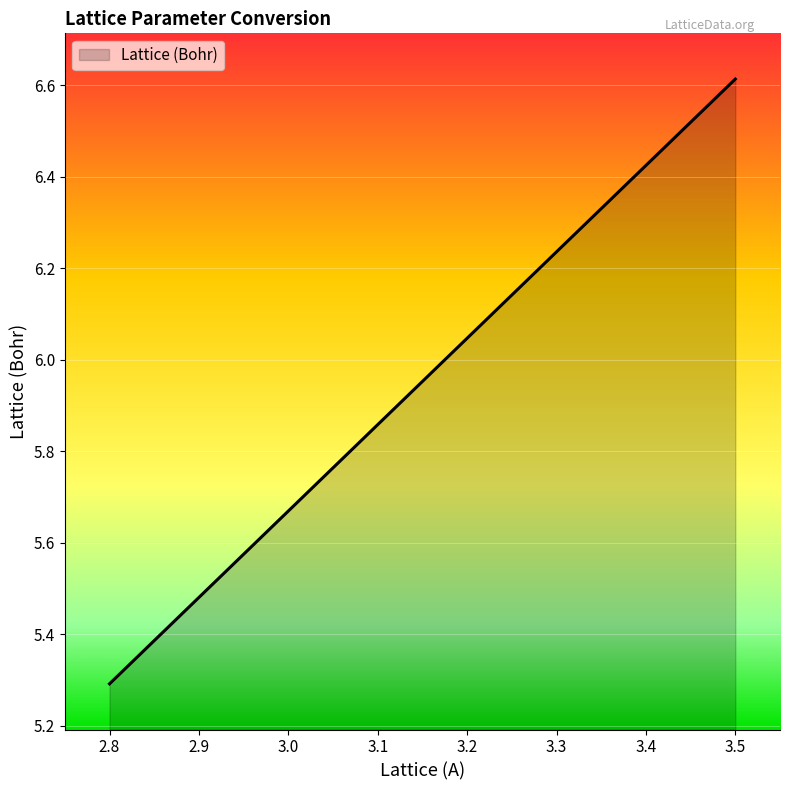

What is the difference between the second highest and minimum values?

1.2